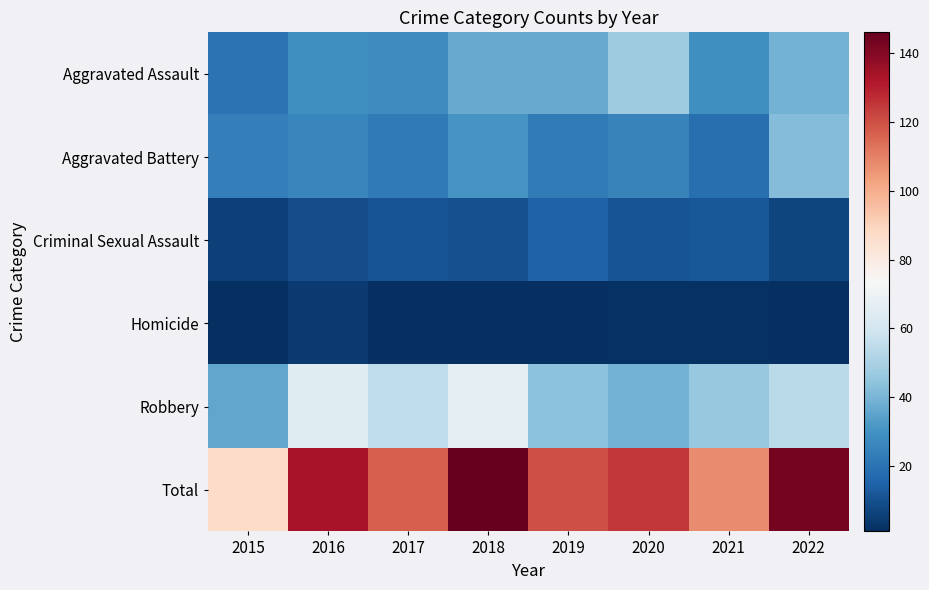

Reading left to right, what are all the values shown in this chart?

Aggravated Assault: 2015=20	2016=29	2017=28	2018=37	2019=37	2020=48	2021=29	2022=39
Aggravated Battery: 2015=24	2016=26	2017=22	2018=31	2019=23	2020=25	2021=19	2022=42
Criminal Sexual Assault: 2015=6	2016=9	2017=11	2018=10	2019=15	2020=11	2021=12	2022=7
Homicide: 2015=1	2016=4	2017=1	2018=1	2019=1	2020=2	2021=2	2022=1
Robbery: 2015=36	2016=65	2017=55	2018=67	2019=44	2020=39	2021=46	2022=54
Total: 2015=87	2016=133	2017=117	2018=146	2019=120	2020=125	2021=108	2022=143